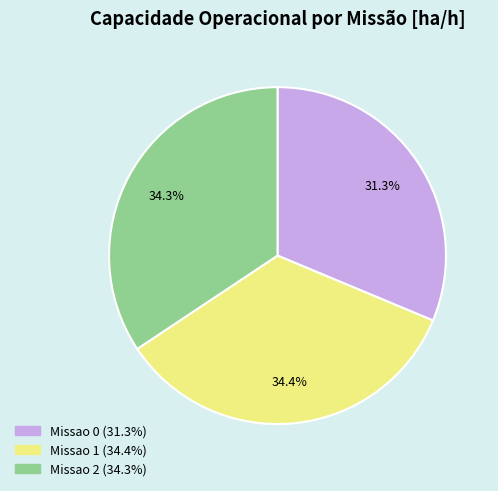

What is the total percentage of Missao 0 and Missao 1?

65.7%